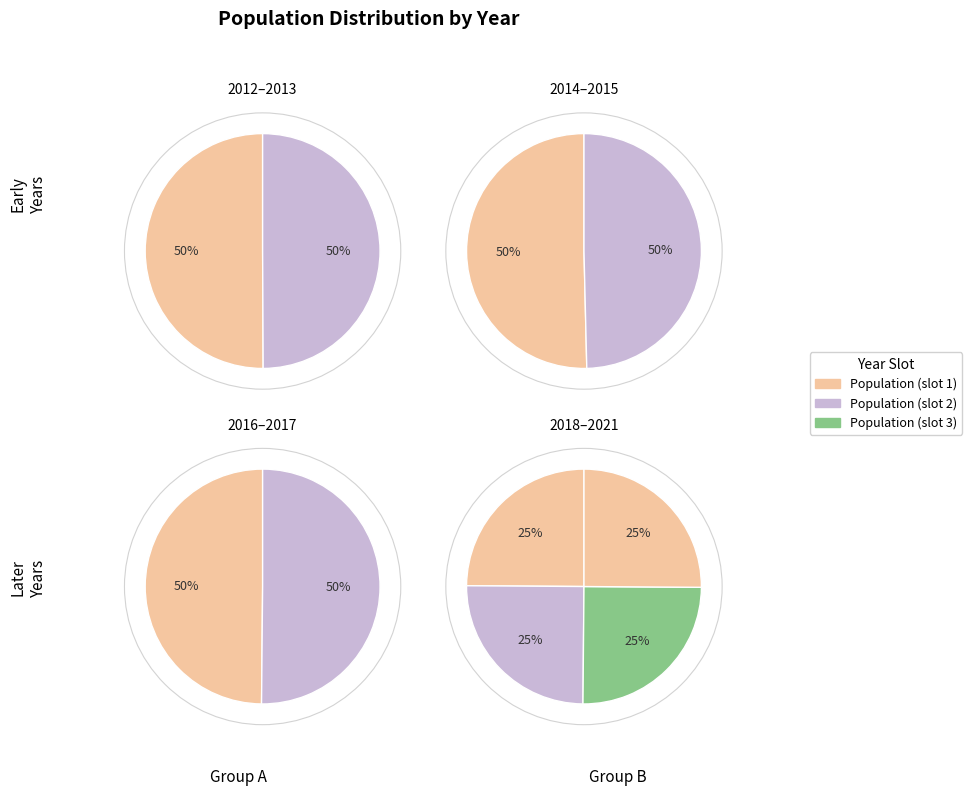

Rank the categories by value from highest to lowest.

2012, 2013, 2021, 2020, 2019, 2018, 2014, 2017, 2016, 2015